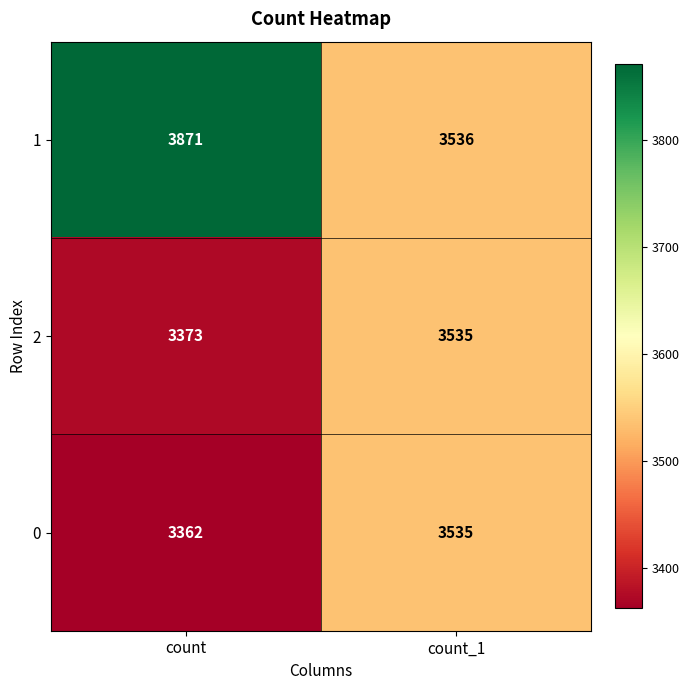

What is the maximum value shown in the chart?

3871